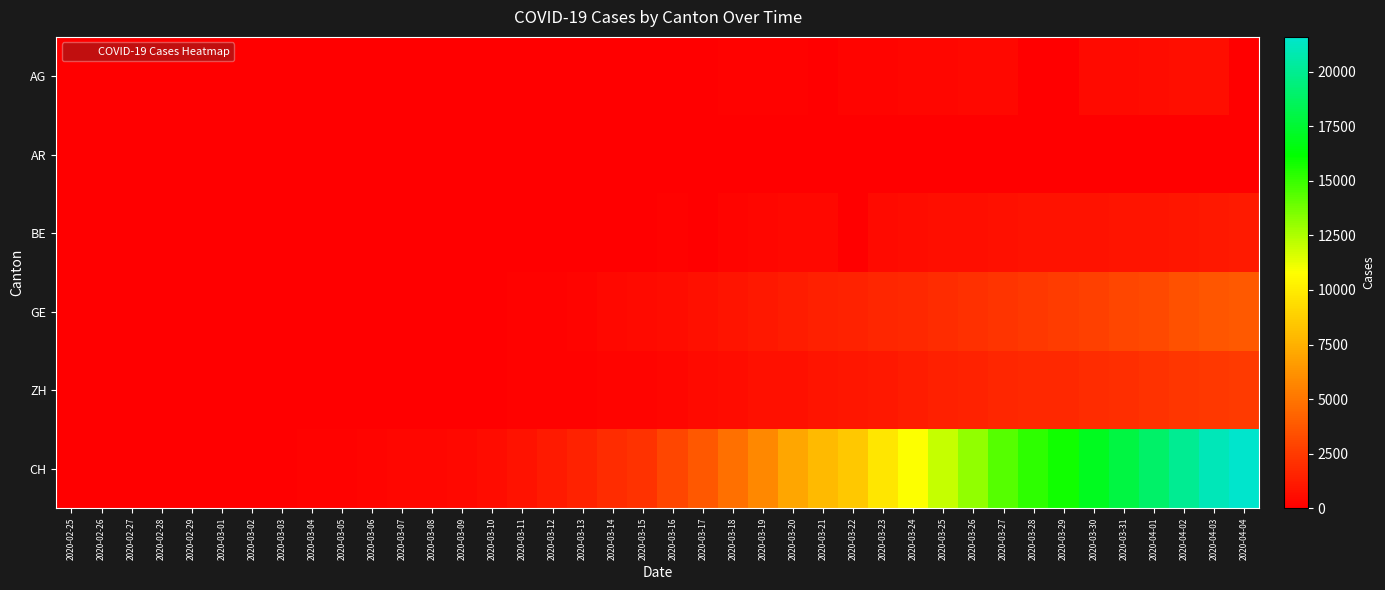

List the series in order of their peak value, highest first.

CH, GE, ZH, BE, AG, AR